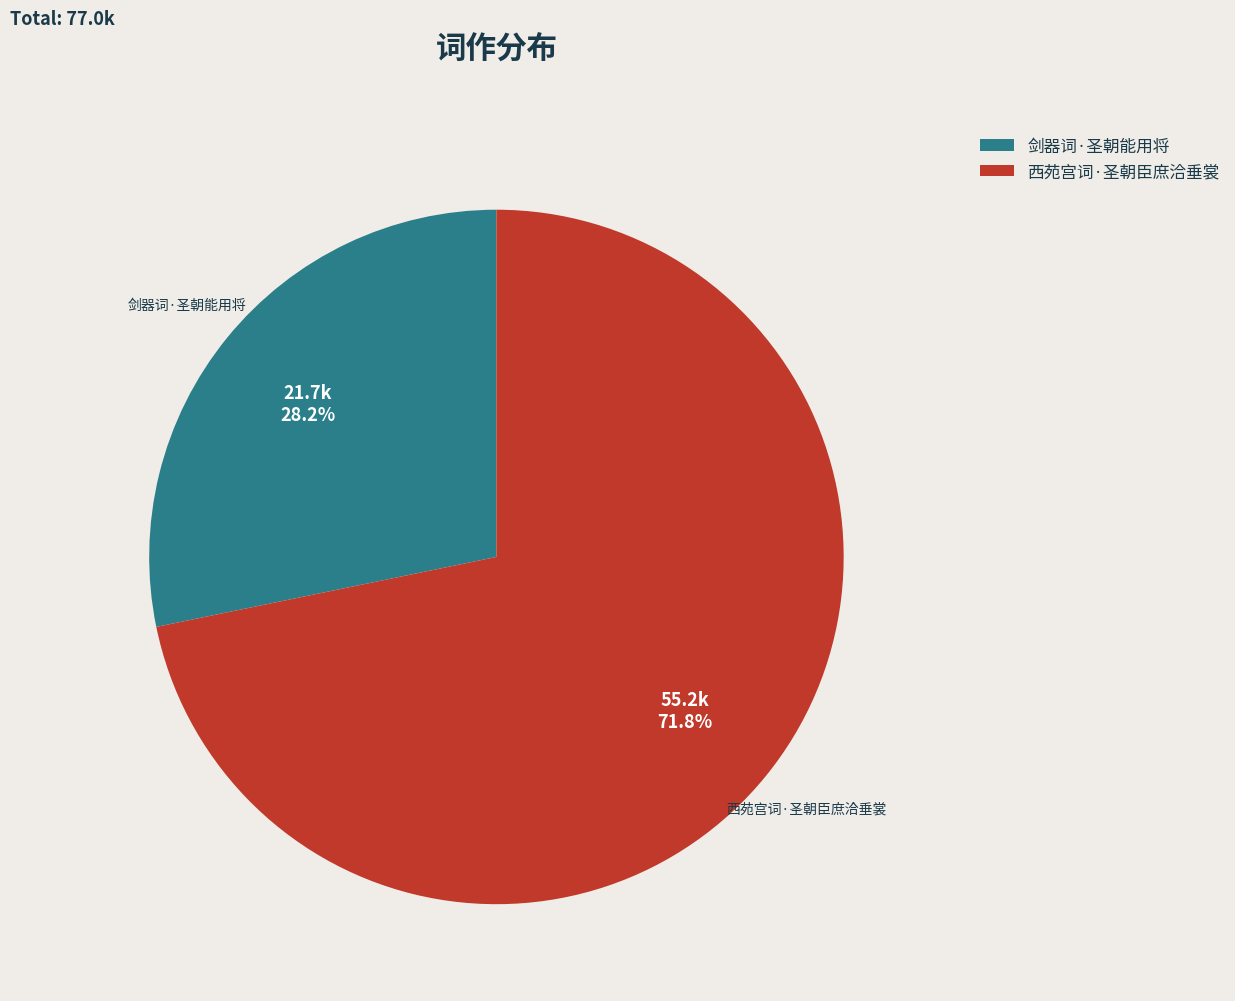

Rank the categories by value from lowest to highest.

剑器词·圣朝能用将, 西苑宫词·圣朝臣庶洽垂裳